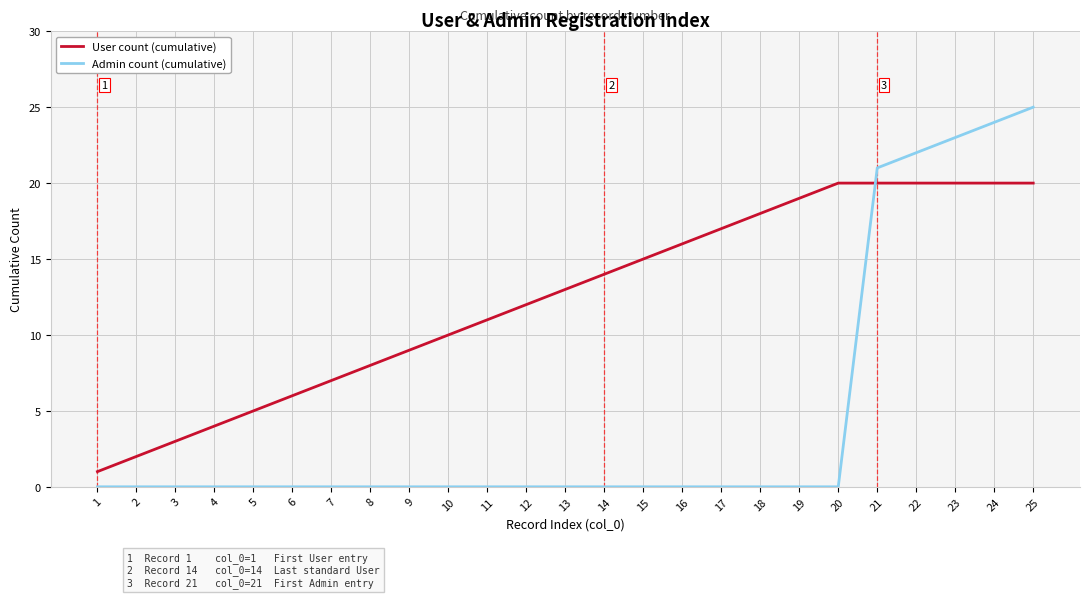

Is it true that User count (cumulative) equals 5 at 17?

False